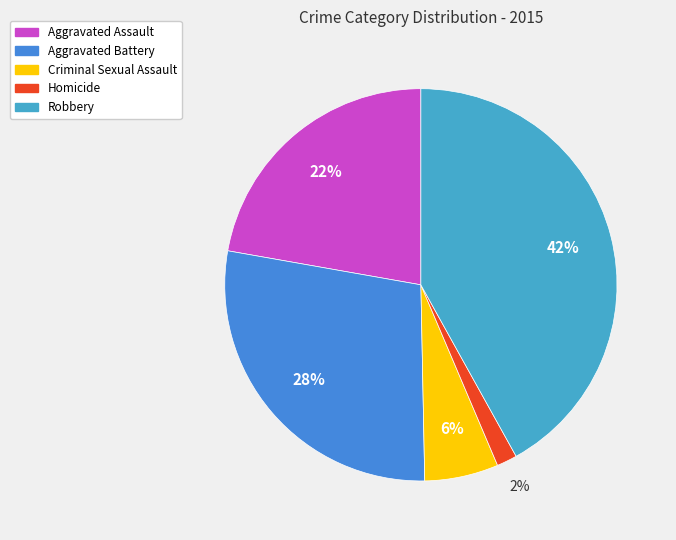

Rank the categories by value from lowest to highest.

Homicide, Criminal Sexual Assault, Aggravated Assault, Aggravated Battery, Robbery